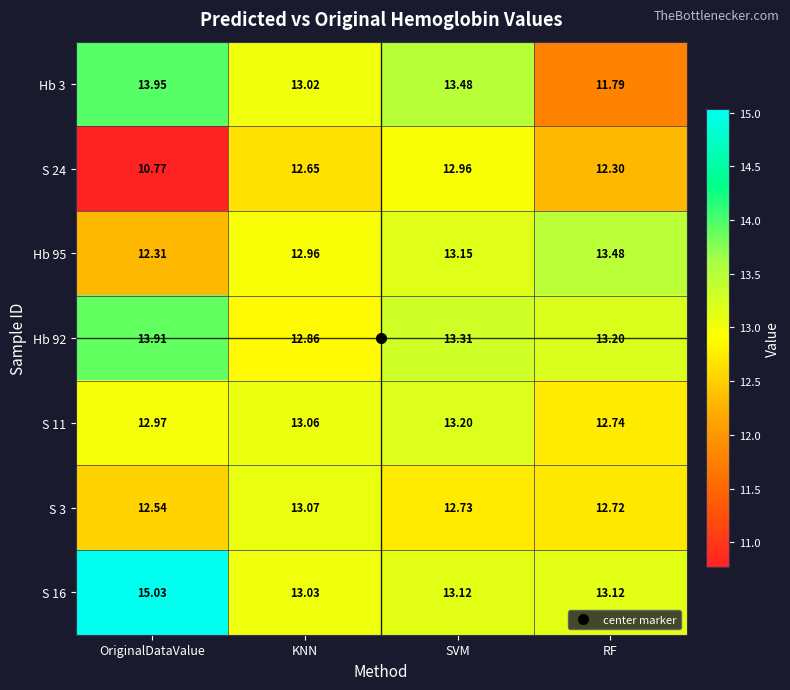

At which label does S 11 first exceed 13?

KNN